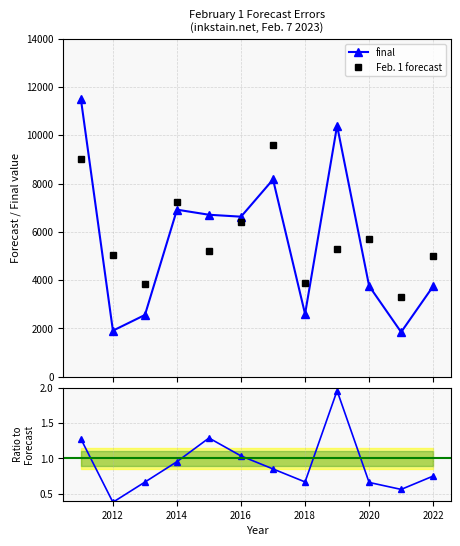

How many times do Feb. 1 forecast and final cross each other?

5